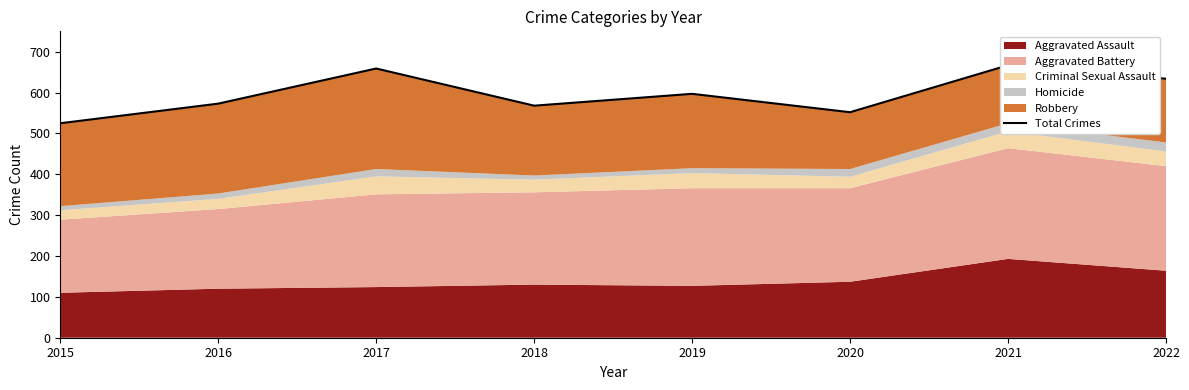

How many points are lower than both their immediate neighbors (excluding endpoints)?

2